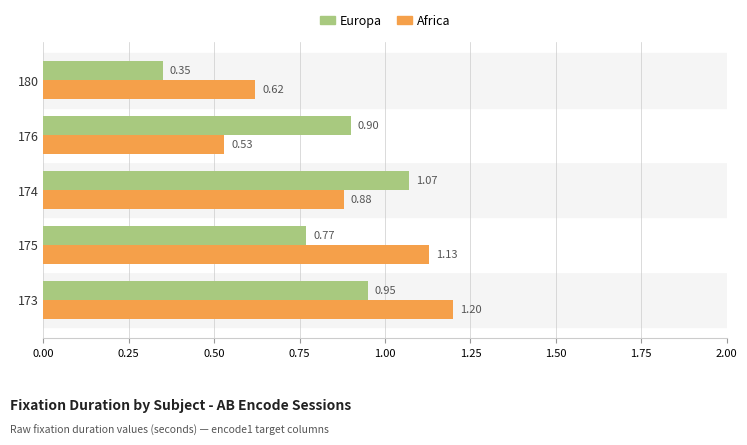

What is the average value of the Africa series?

0.9